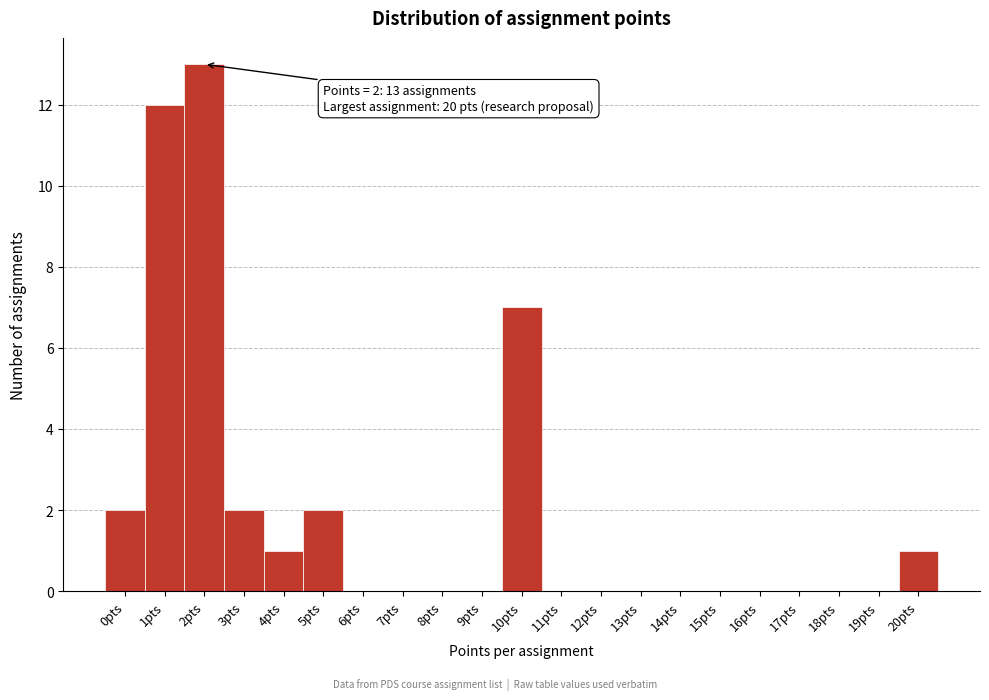

Reading right to left, extract all data points from this chart.

20pts=1	19pts=0	18pts=0	17pts=0	16pts=0	15pts=0	14pts=0	13pts=0	12pts=0	11pts=0	10pts=7	9pts=0	8pts=0	7pts=0	6pts=0	5pts=2	4pts=1	3pts=2	2pts=13	1pts=12	0pts=2